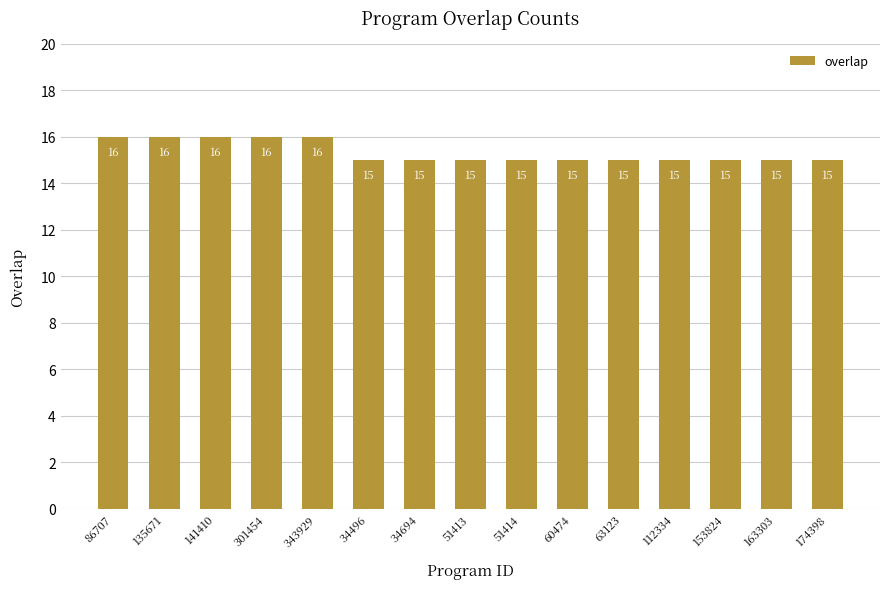

Reading right to left, what are all the values shown in this chart?

174398=15	163303=15	153824=15	112334=15	63123=15	60474=15	51414=15	51413=15	34694=15	34496=15	343929=16	301454=16	141410=16	135671=16	86707=16